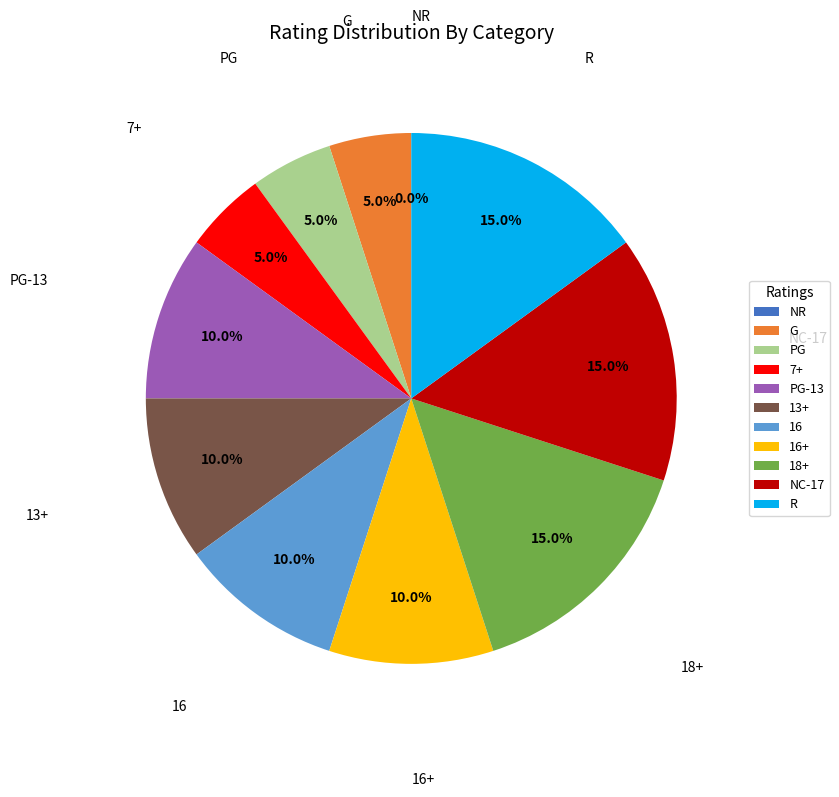

What percentage is the G slice, to the nearest percent?

5%